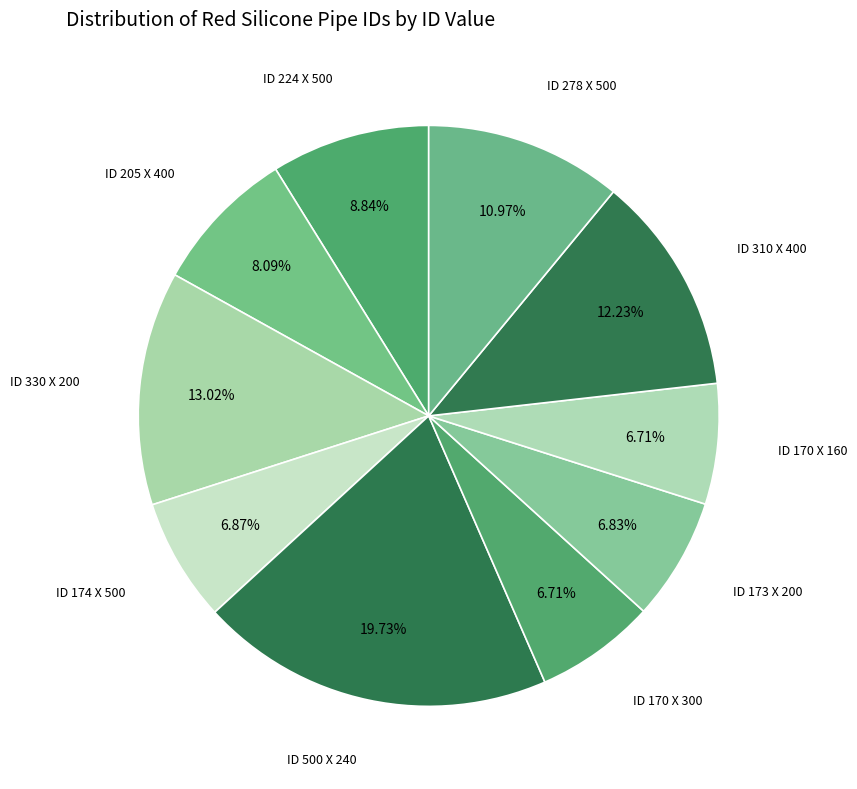

What is the largest slice in the pie chart?

ID 500 X 240